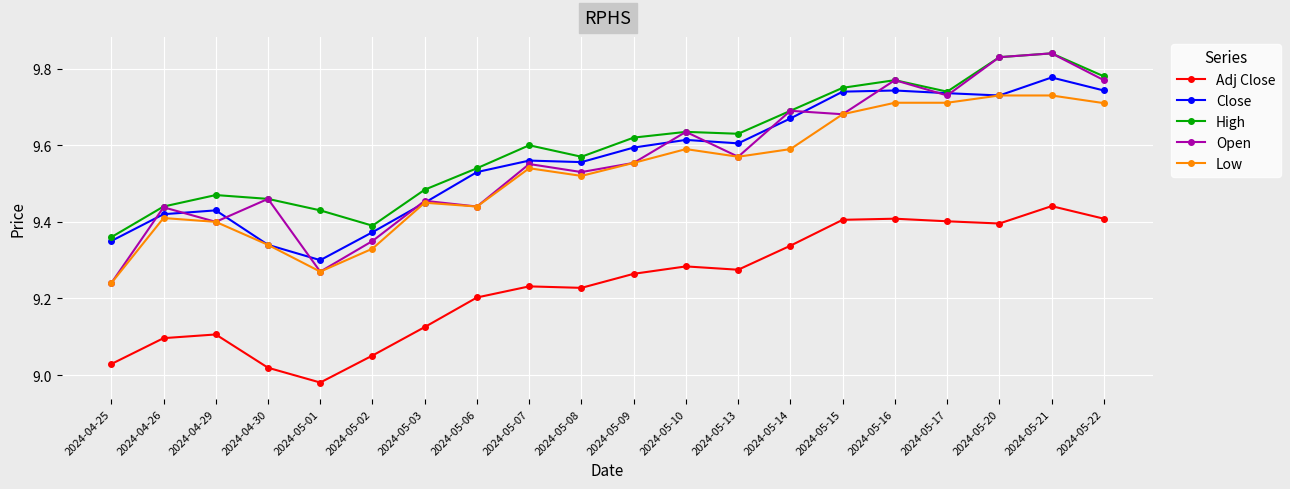

True or false: Low has more than 1 interior local peaks.

True